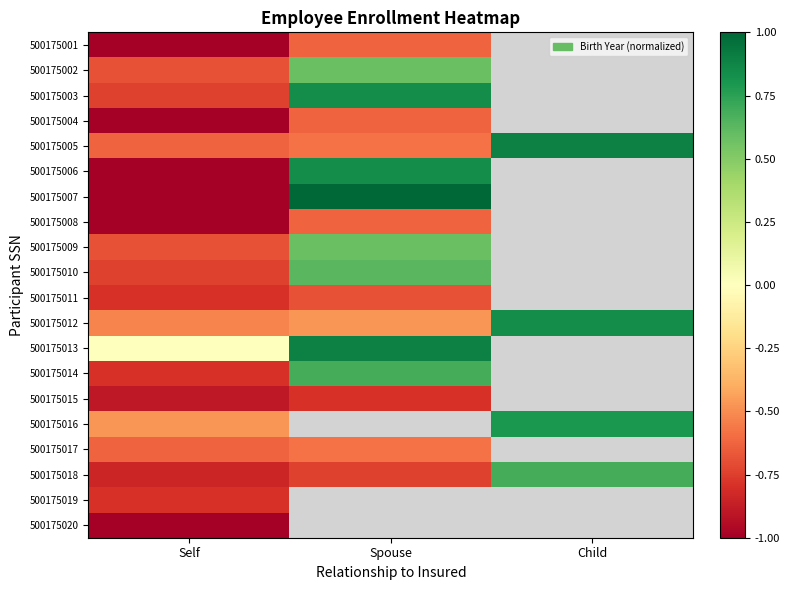

The 500175018 series shows -0.4 at Self. True or false?

False